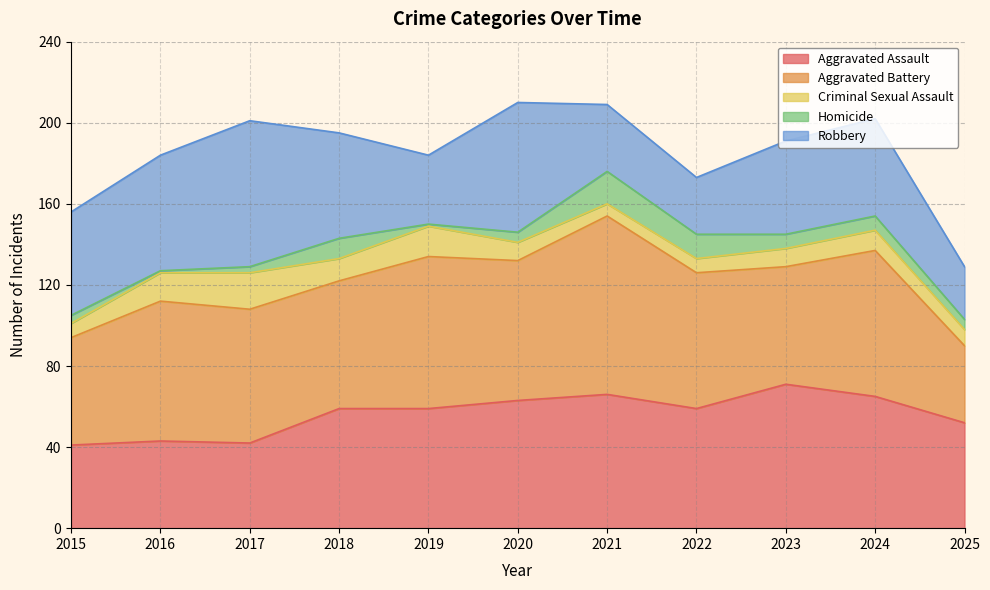

True or false: Aggravated Assault and Aggravated Battery cross at least once.

True